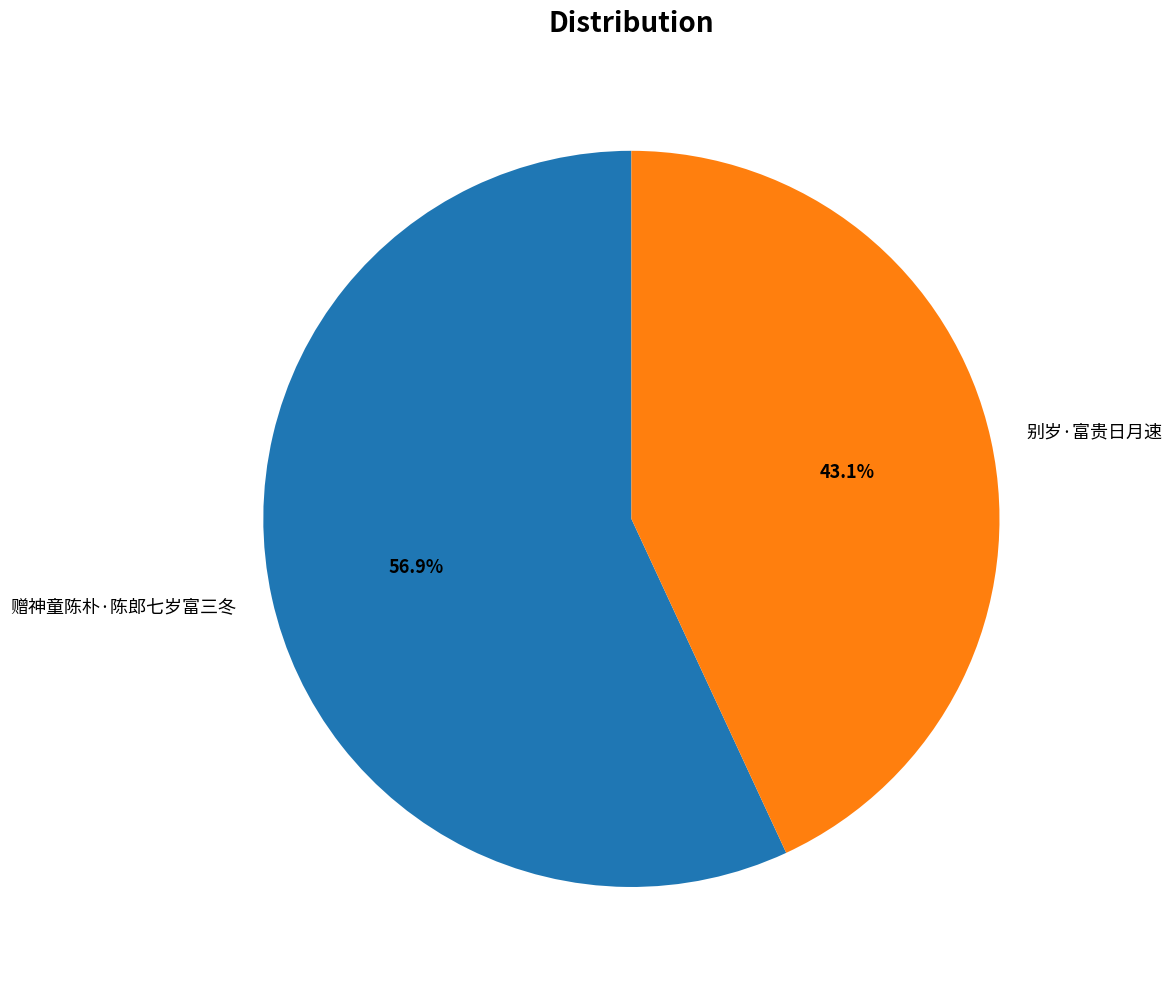

Does 赠神童陈朴·陈郎七岁富三冬 account for over 50% of the chart?

Yes